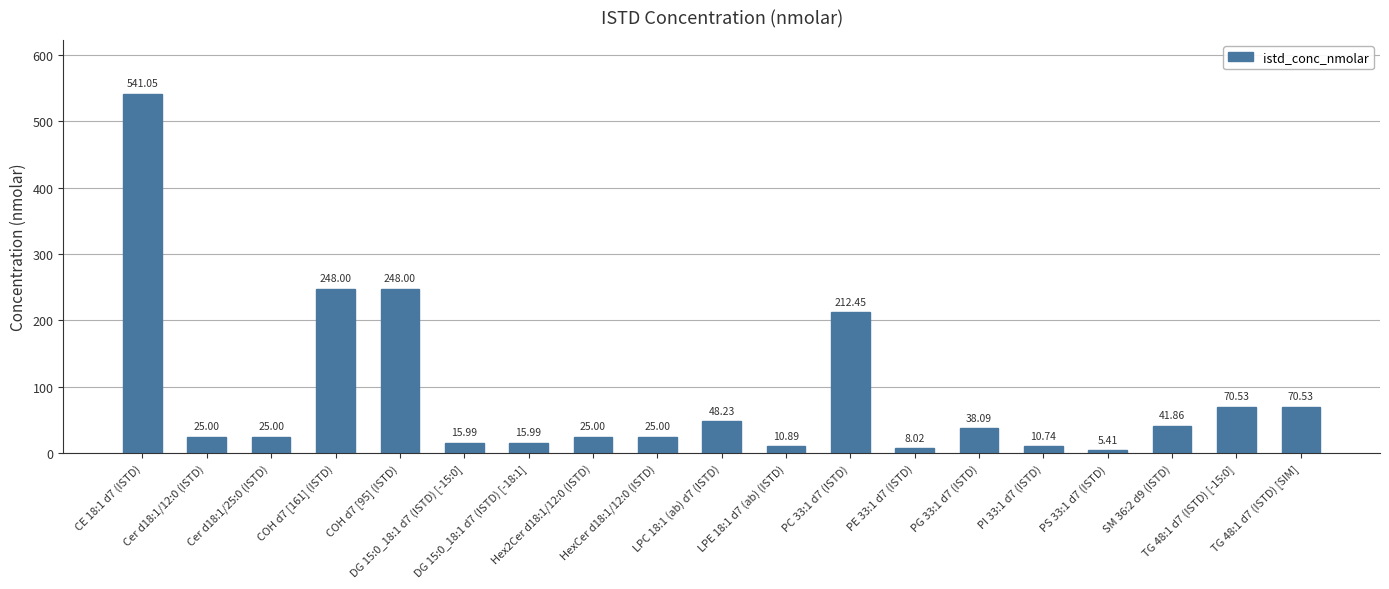

Between LPC 18:1 (ab) d7 (ISTD) and PI 33:1 d7 (ISTD), which is larger?

LPC 18:1 (ab) d7 (ISTD)